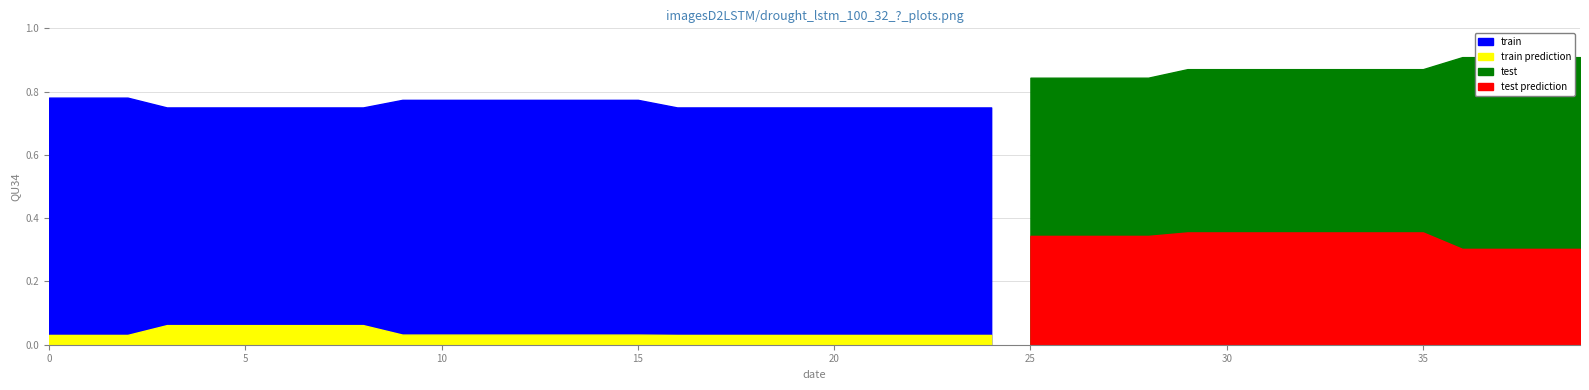

What is the sum of the test prediction values at 23 and 18?

0.8